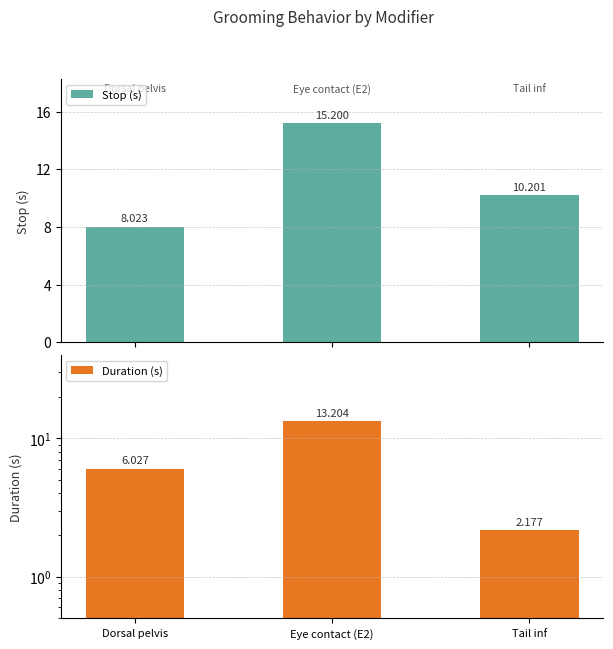

Rank the series by their average value, from lowest to highest.

Duration (s), Stop (s)